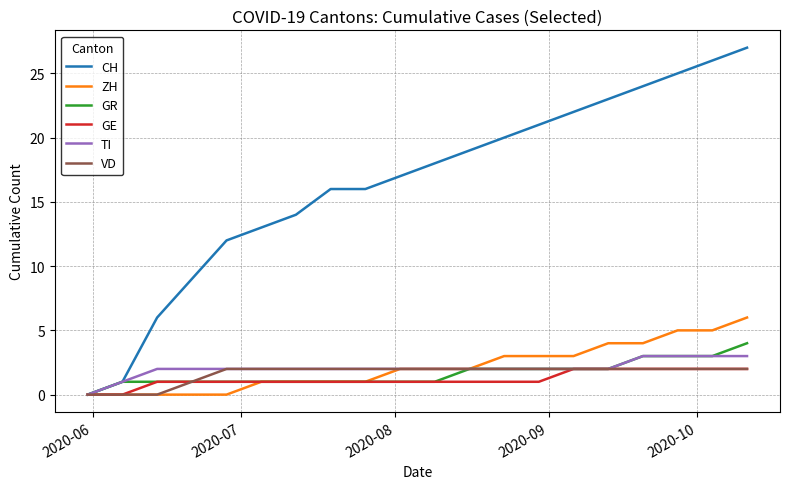

Is this an area chart (filled region under the line)?

No